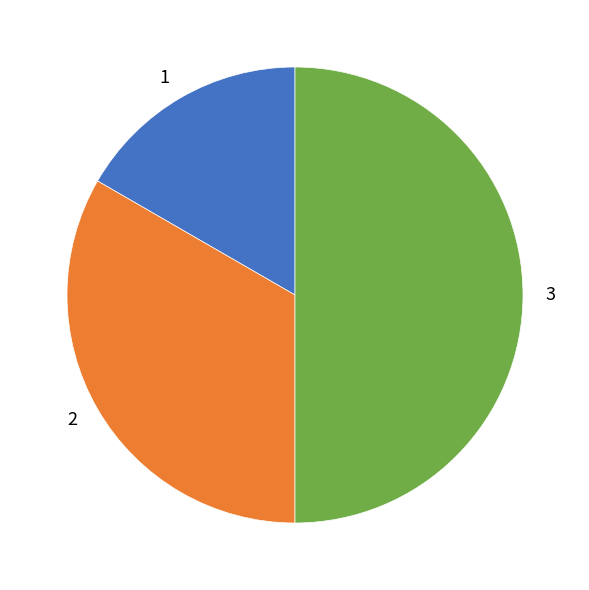

Rank the categories by value from highest to lowest.

3, 2, 1